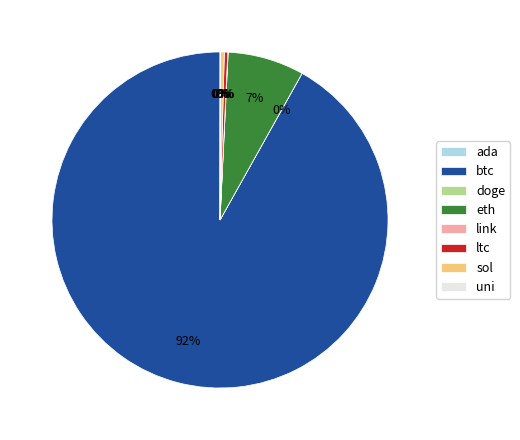

Is it true that eth is 1% of the pie?

False